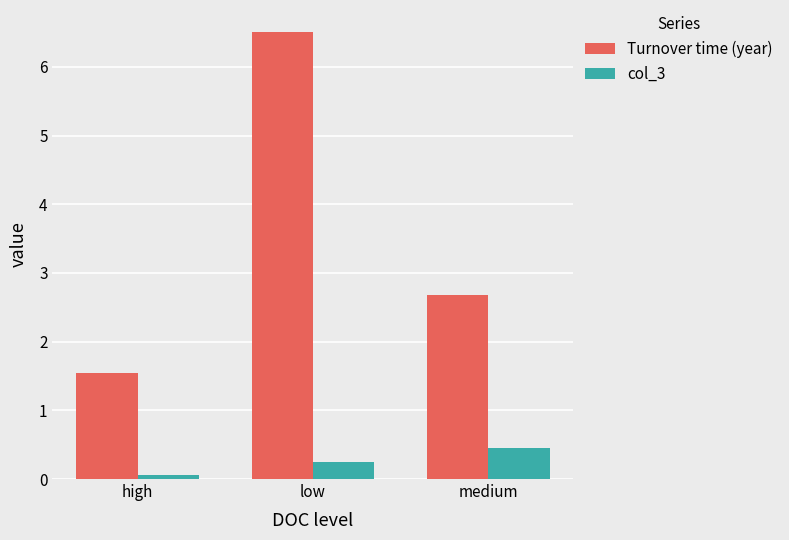

Is it true that col_3 equals 0.2 at low?

True